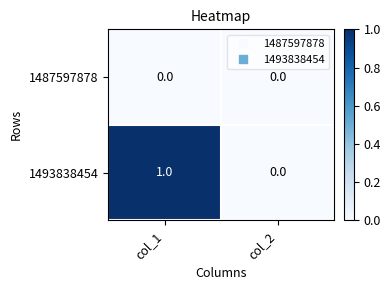

What is the difference between the highest and lowest values at col_1?

1